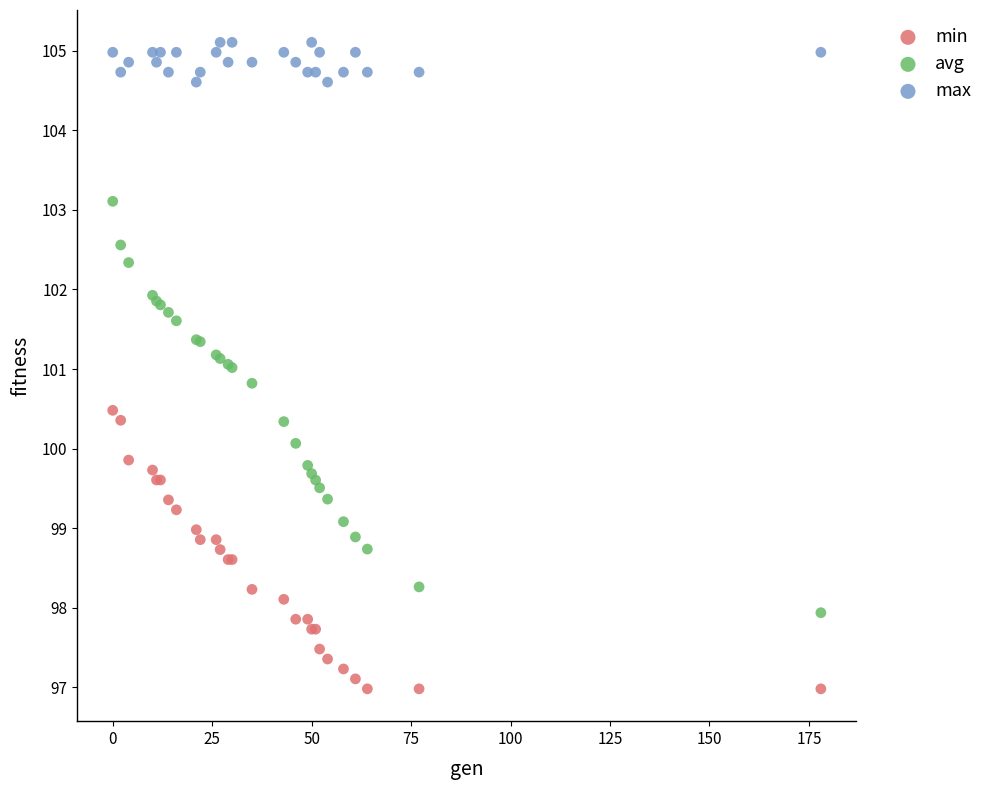

What is the X range (max minus min) for the scatter plot?

178.0